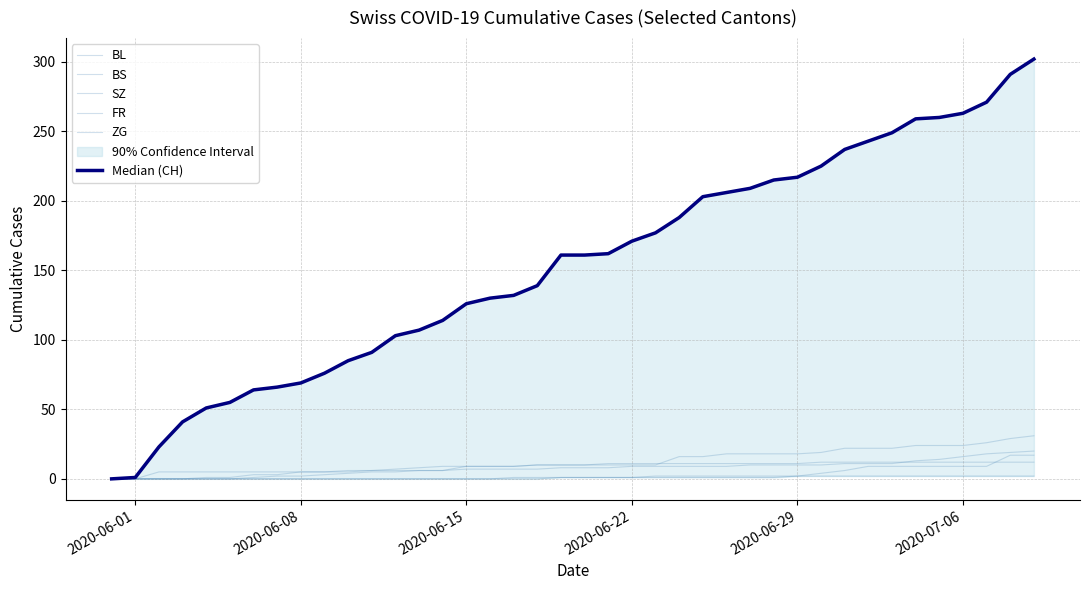

True or false: Median (CH) and ZG intersect in this chart.

False